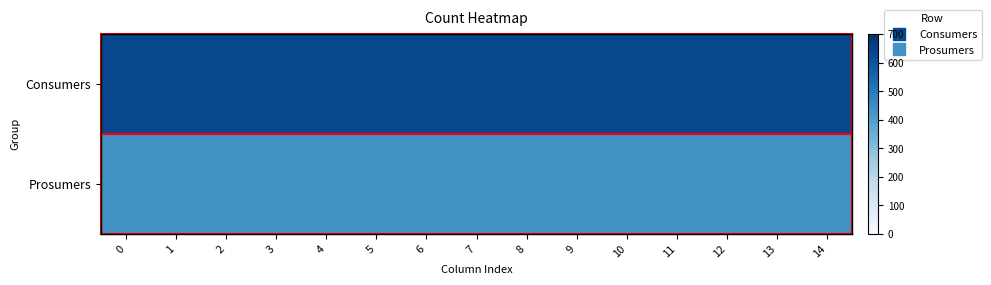

Which series has the largest range (max minus min)?

Consumers